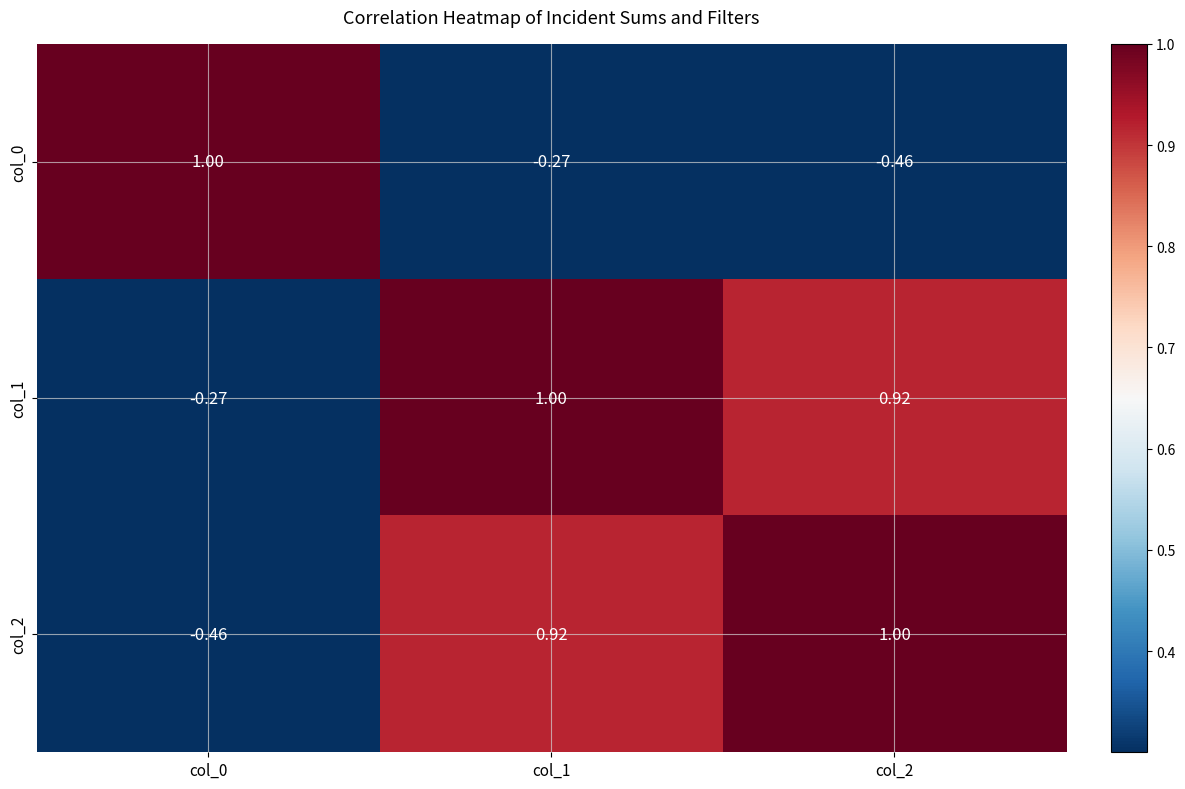

At how many categories does at least one series exceed 0?

3